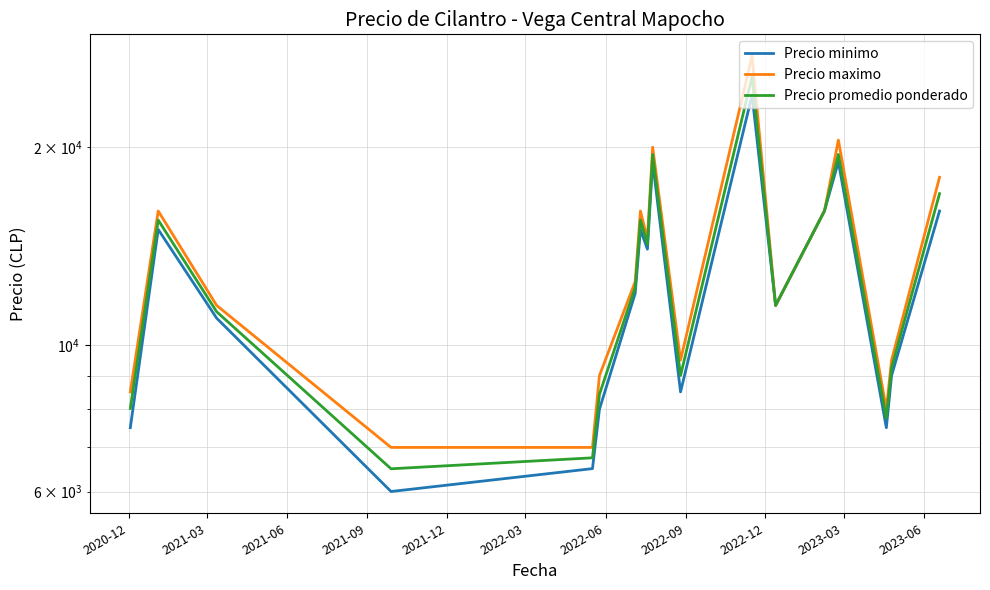

True or false: Precio promedio ponderado and Precio minimo intersect in this chart.

False